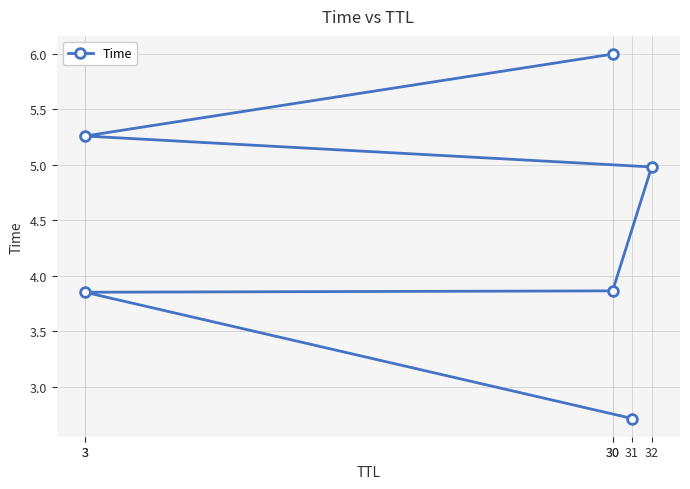

The chart shows a value of 1.8 at 31. True or false?

False